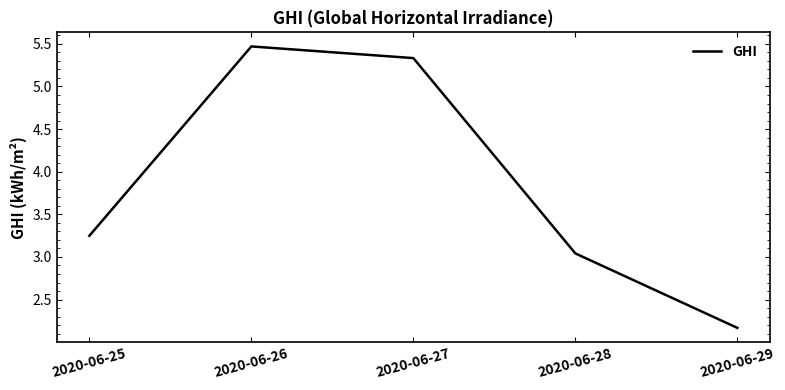

What is the ratio of the value at 2020-06-28 to the value at 2020-06-29?

1.4